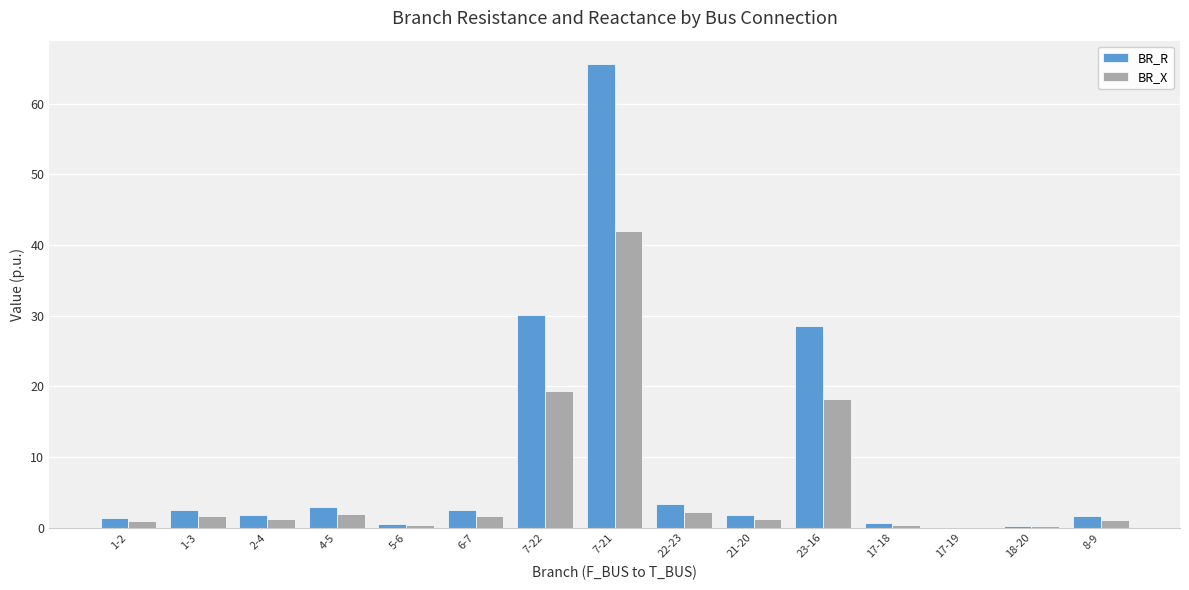

Which series changed the most between 1-3 and 7-22?

BR_R